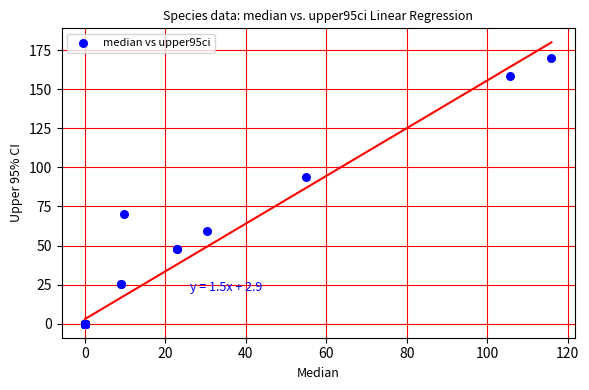

What Y value in the scatter plot is closest to 84?

93.6